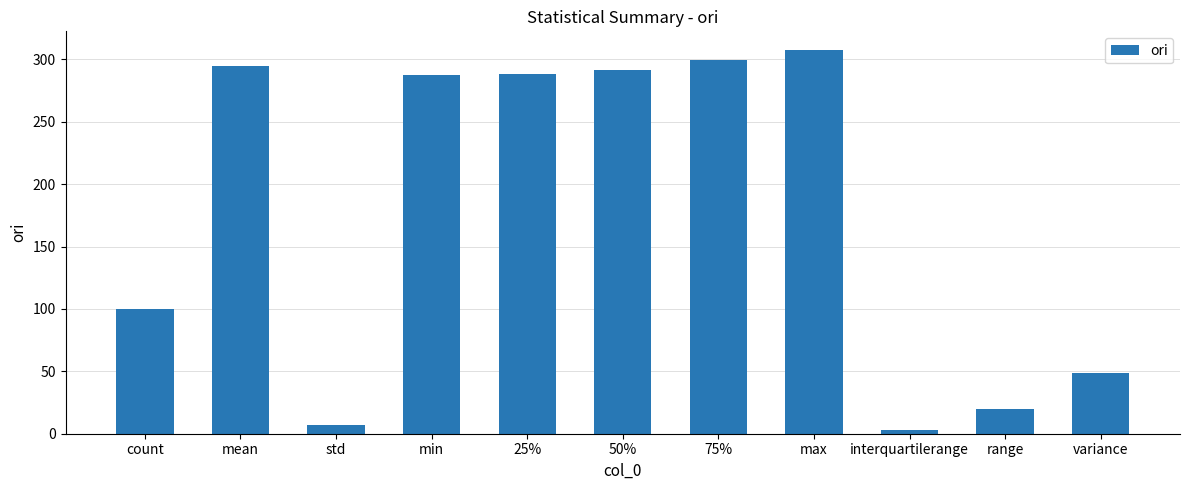

At which label does the data first exceed 287?

mean